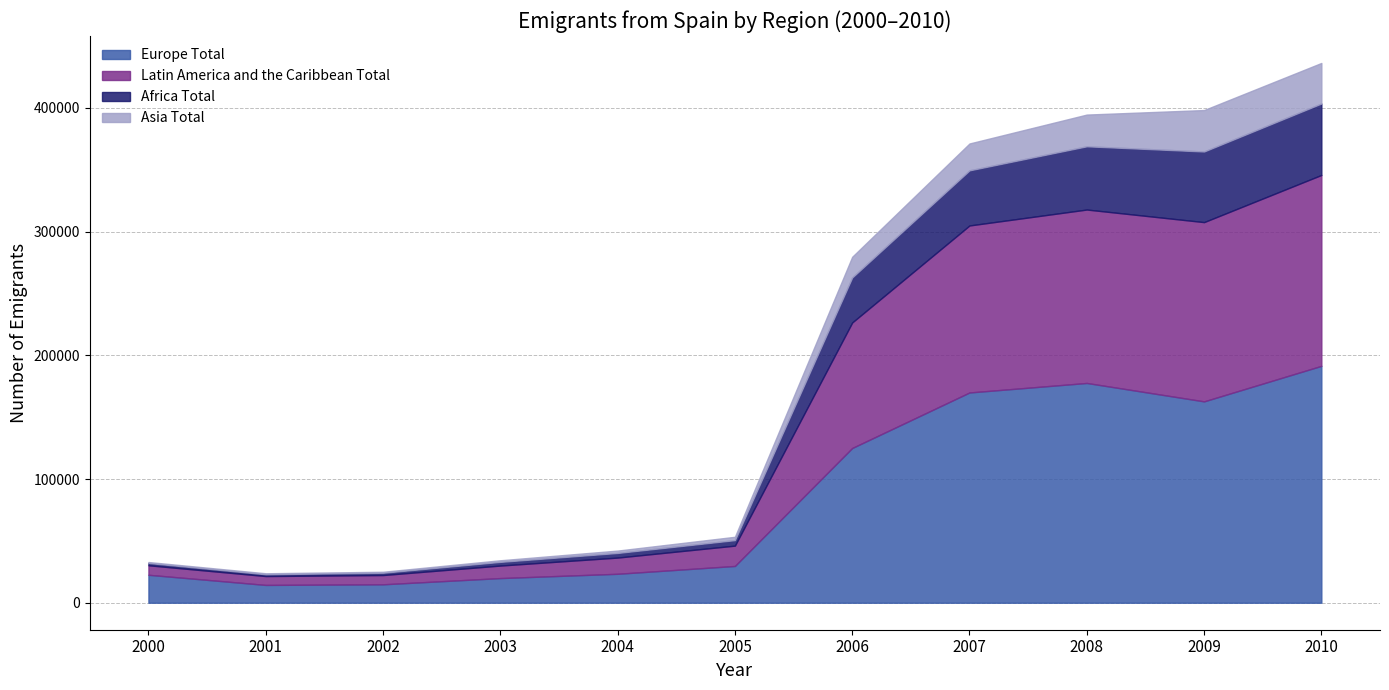

True or false: Europe Total and Africa Total cross at least once.

False